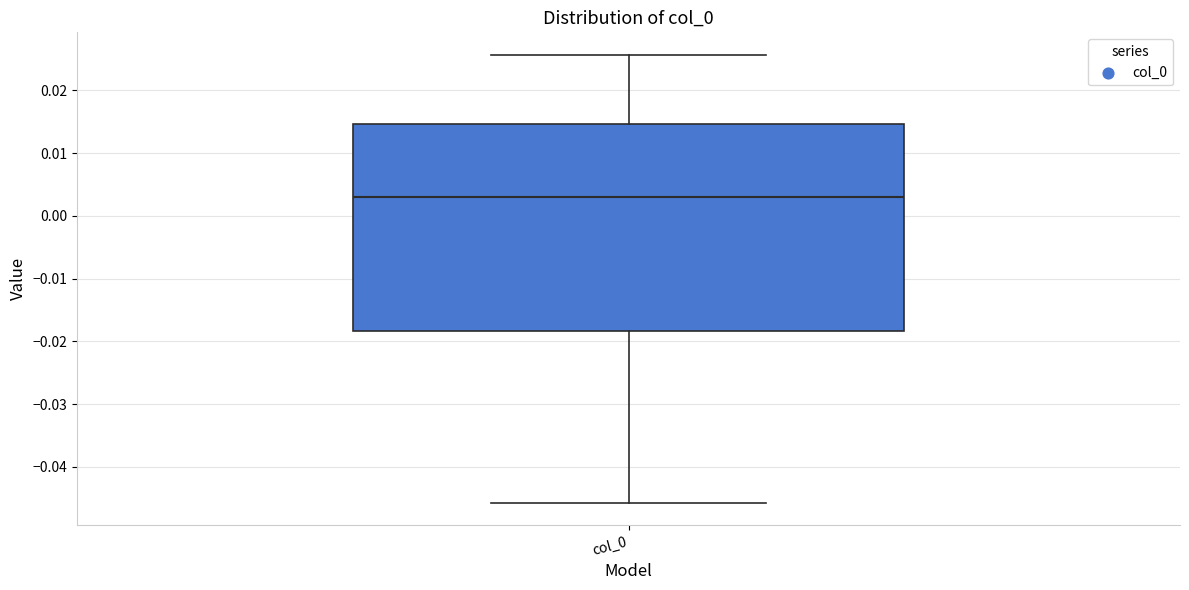

Read this box plot against the y-axis: the position of the median line, the range covered by the box, and the ends of both whiskers. The values are not printed on the chart, so give them approximately, as read against the axis.

median 0.003, box -0.018 to 0.015, whiskers -0.046 to 0.026